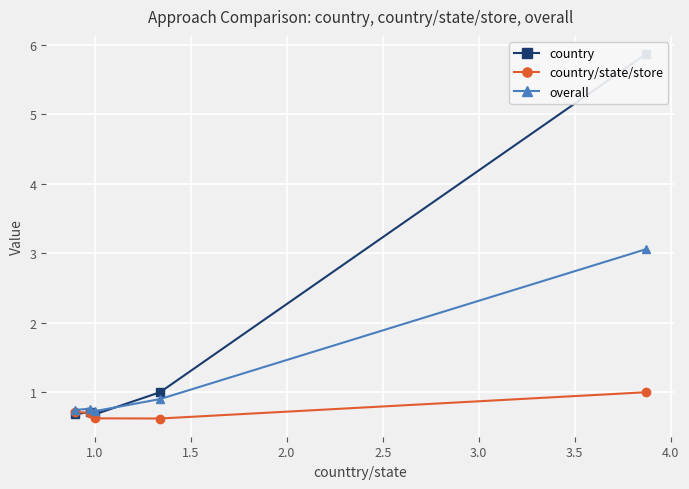

What is the minimum value for overall?

0.7